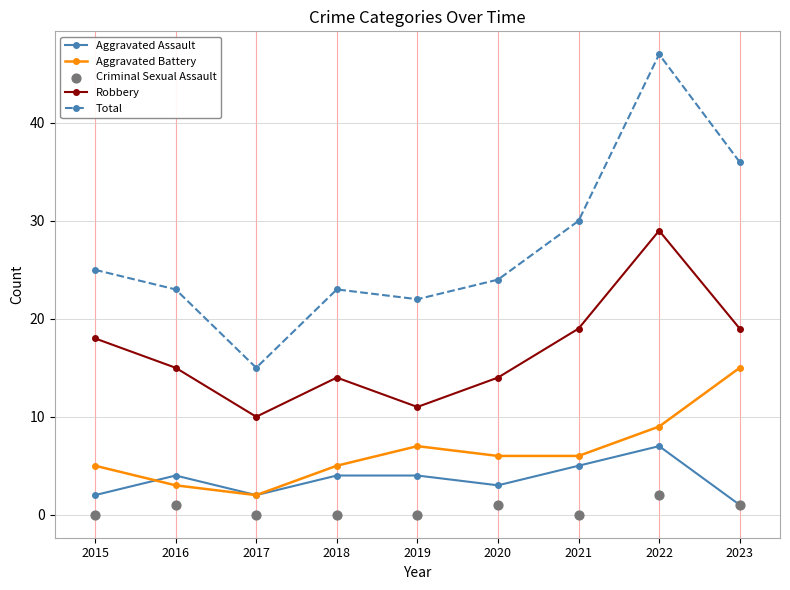

Which series contains the highest Y value?

Total